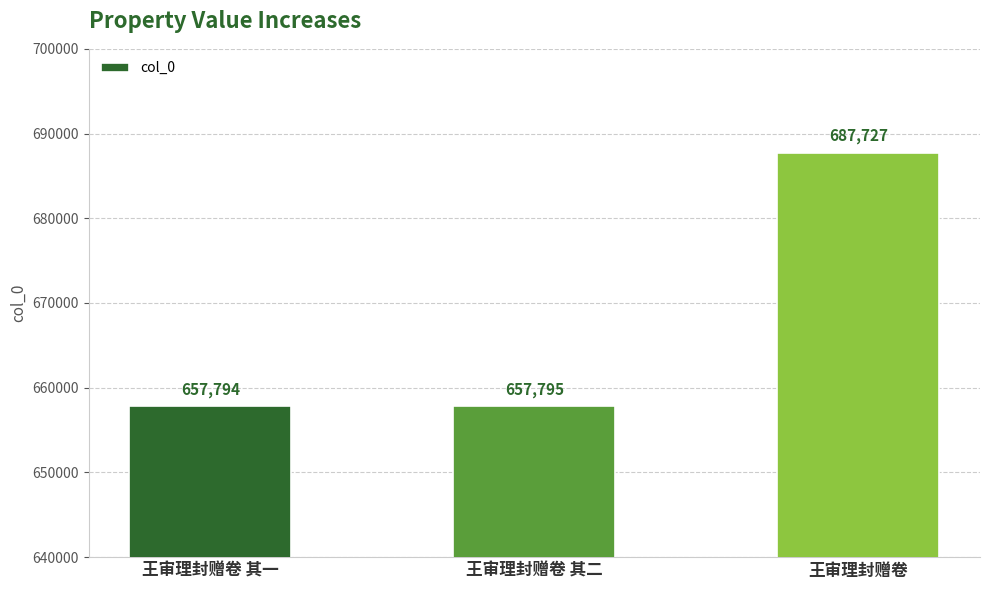

List the labels in order of value, largest first.

王审理封赠卷, 王审理封赠卷 其二, 王审理封赠卷 其一